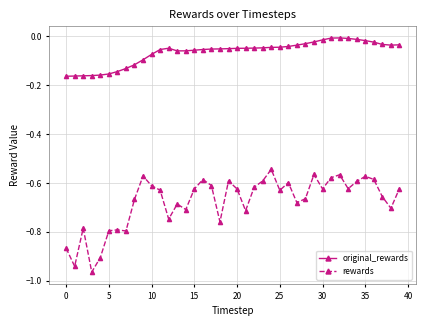

Rank the series by their maximum value, from lowest to highest.

rewards, original_rewards